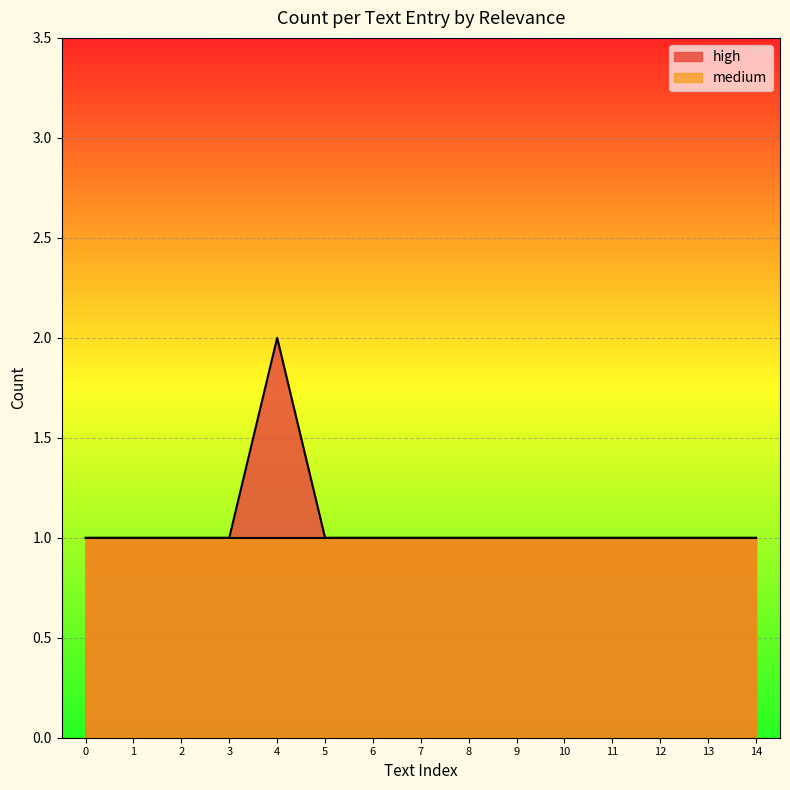

How many lines are shown in the chart?

2